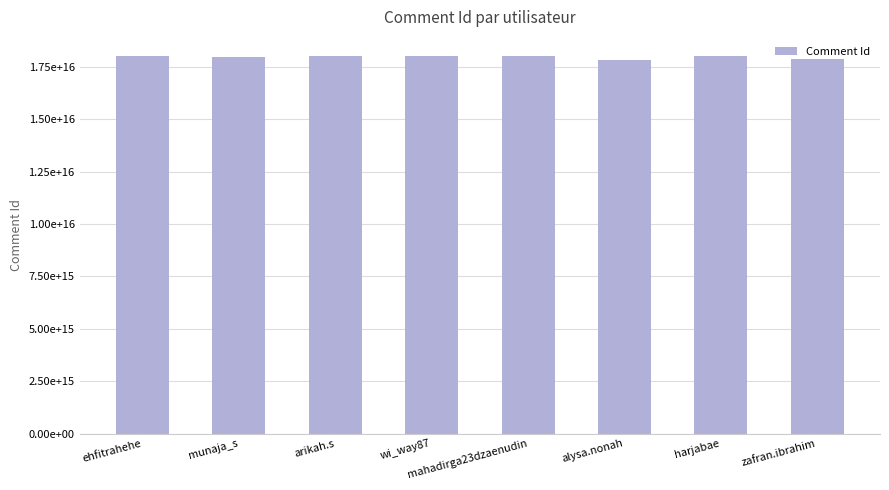

Does the chart contain stacked bars?

No